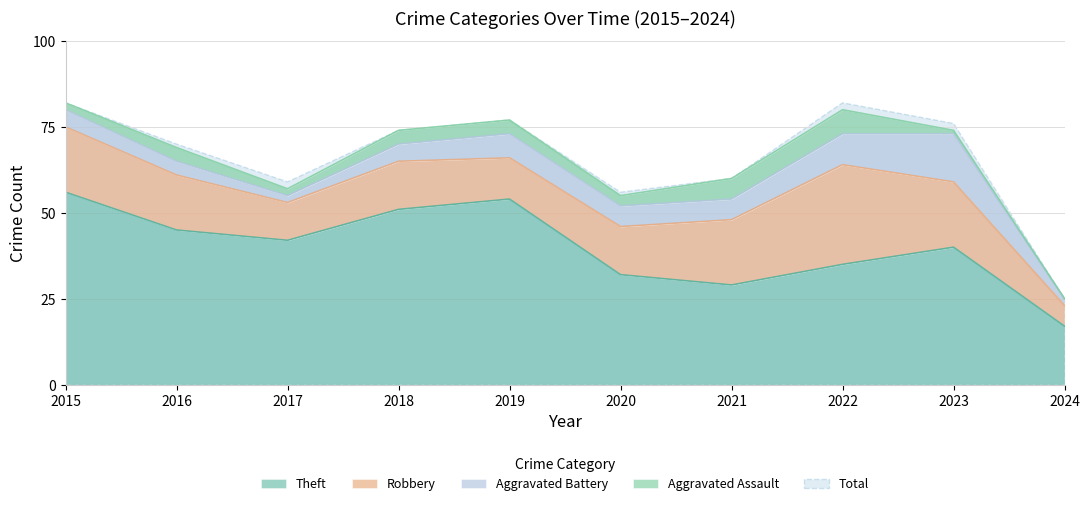

Reading right to left, transcribe all the data shown in this chart.

Theft: 2024=17	2023=40	2022=35	2021=29	2020=32	2019=54	2018=51	2017=42	2016=45	2015=56
Robbery: 2024=6	2023=19	2022=29	2021=19	2020=14	2019=12	2018=14	2017=11	2016=16	2015=19
Aggravated Battery: 2024=2	2023=14	2022=9	2021=6	2020=6	2019=7	2018=5	2017=2	2016=4	2015=5
Aggravated Assault: 2024=0	2023=1	2022=7	2021=6	2020=3	2019=4	2018=4	2017=2	2016=4	2015=2
Total: 2024=25	2023=76	2022=82	2021=60	2020=56	2019=77	2018=74	2017=59	2016=70	2015=82